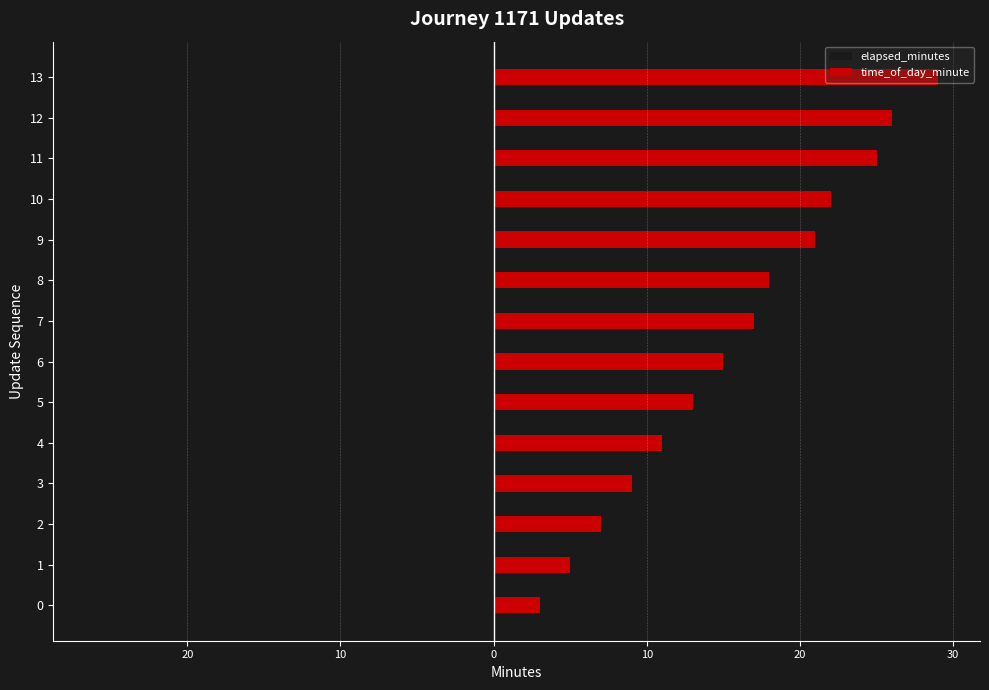

Which series changed the most between 5 and 12?

elapsed_minutes